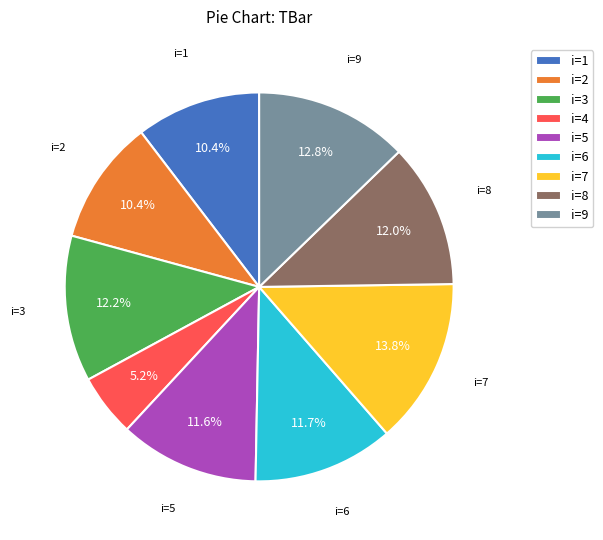

Is i=7 the majority of the pie?

No